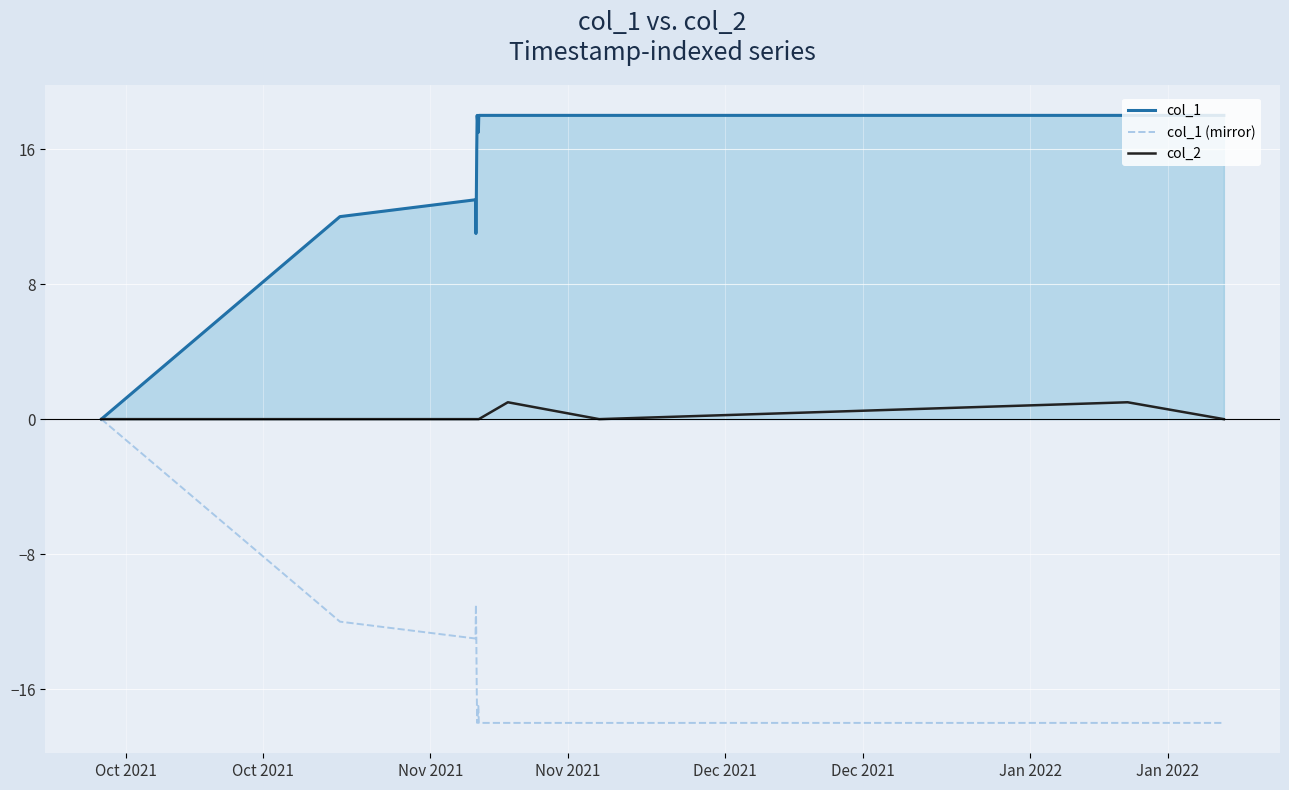

What is the highest value of the col_2 series?

1